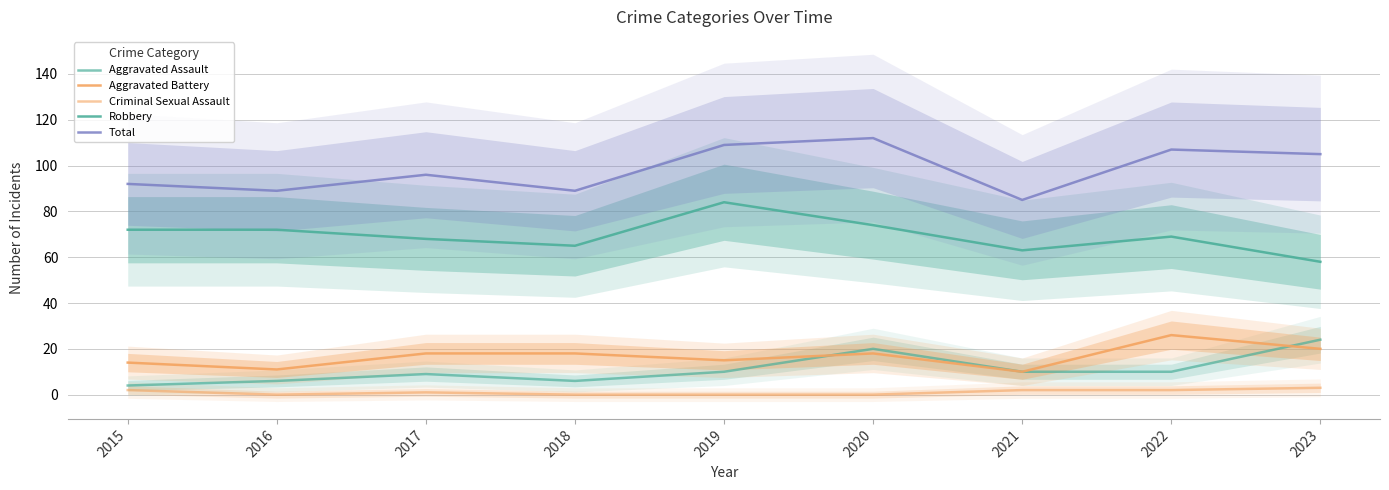

True or false: Total and Robbery intersect in this chart.

False